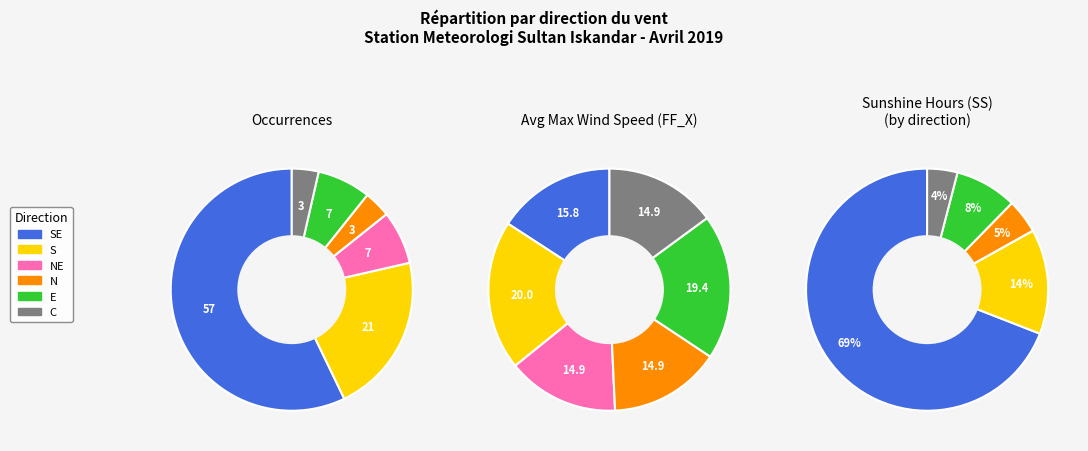

True or false: NE accounts for 7% of the total.

True